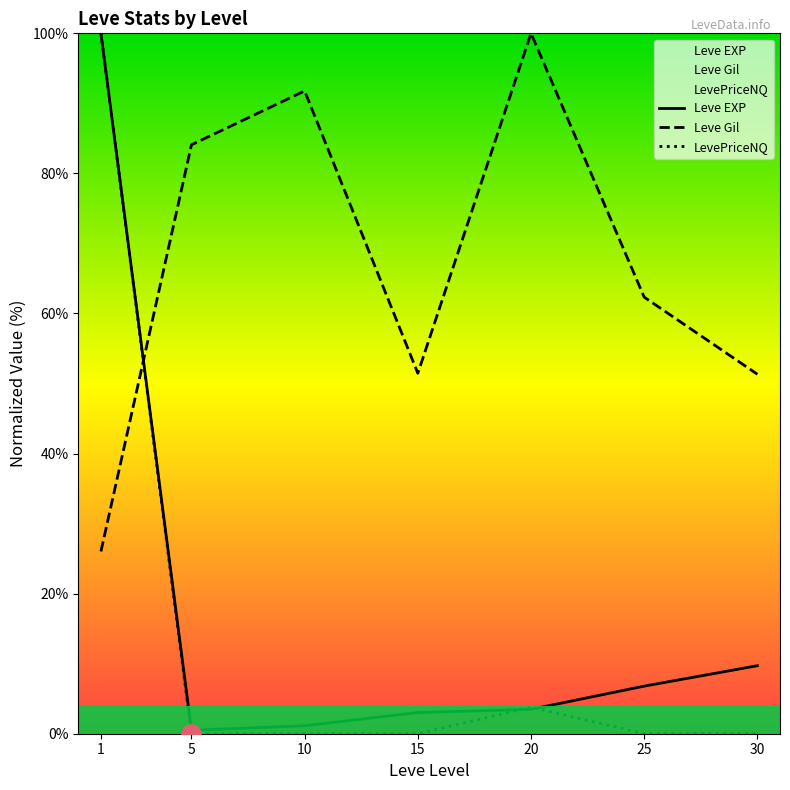

What is the average value of the Leve Gil series?

66.7